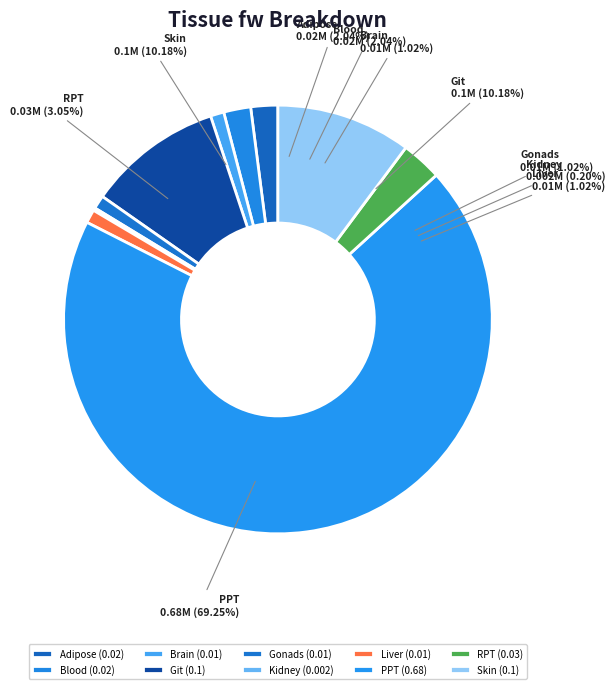

How many slices are in this pie chart?

10